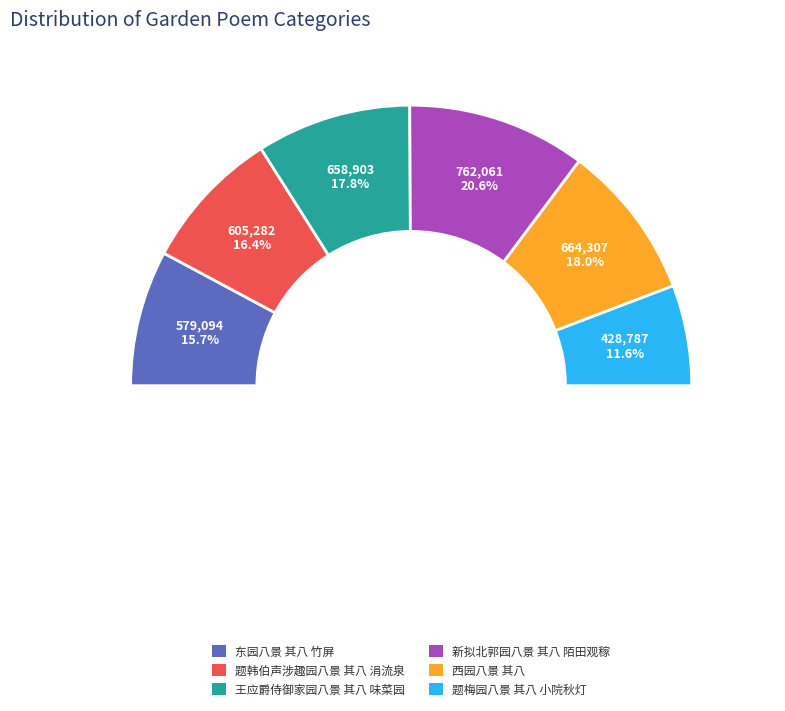

What is the smallest slice in the pie chart?

题梅园八景 其八 小院秋灯